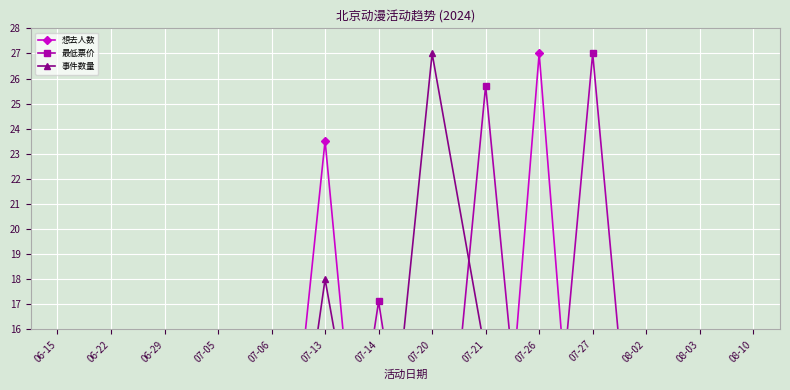

True or false: 最低票价 has more than 2 interior local peaks.

True